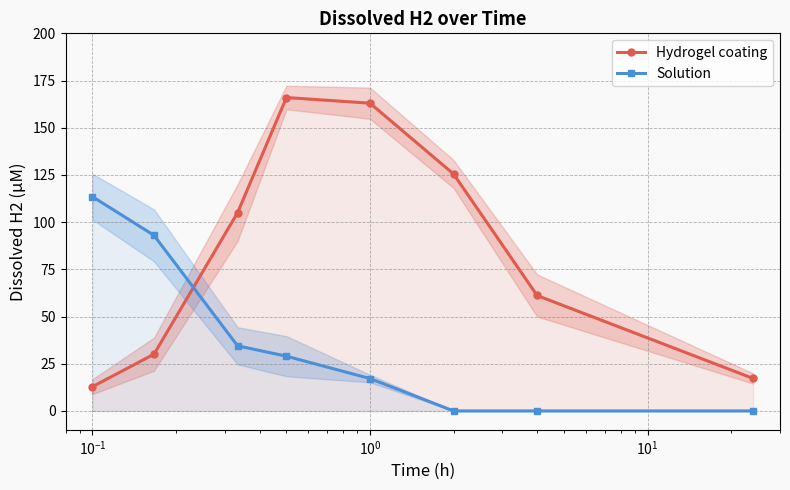

After their last crossing, which series has the higher values: Hydrogel coating or Solution?

Hydrogel coating